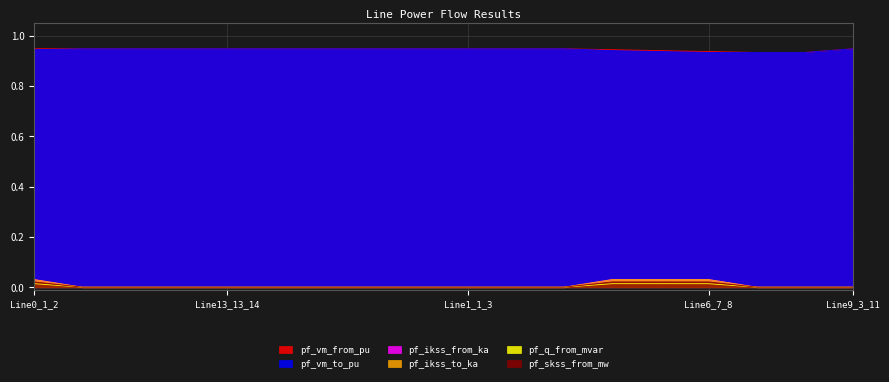

Reading left to right, transcribe all the data shown in this chart.

pf_vm_from_pu: 0.9	0.9	0.9	0.9	0.9	0.9	0.9	0.9	0.9	0.9	0.9	0.9	0.9	0.9	0.9	0.9	0.9	0.9
pf_vm_to_pu: 0.9	0.9	0.9	0.9	0.9	0.9	0.9	0.9	0.9	0.9	0.9	0.9	0.9	0.9	0.9	0.9	0.9	0.9
pf_ikss_from_ka: 0.0	0.0	0.0	0.0	0.0	0.0	0.0	0.0	0.0	0.0	0.0	0.0	0.0	0.0	0.0	0.0	0.0	0.0
pf_ikss_to_ka: 0.0	0.0	0.0	0.0	0.0	0.0	0.0	0.0	0.0	0.0	0.0	0.0	0.0	0.0	0.0	0.0	0.0	0.0
pf_q_from_mvar: 0.0	0.0	0.0	0.0	0.0	0.0	0.0	0.0	0.0	0.0	0.0	0.0	0.0	0.0	0.0	0.0	0.0	0.0
pf_skss_from_mw: 0.0	0.0	0.0	0.0	0.0	0.0	0.0	0.0	0.0	0.0	0.0	0.0	0.0	0.0	0.0	0.0	0.0	0.0